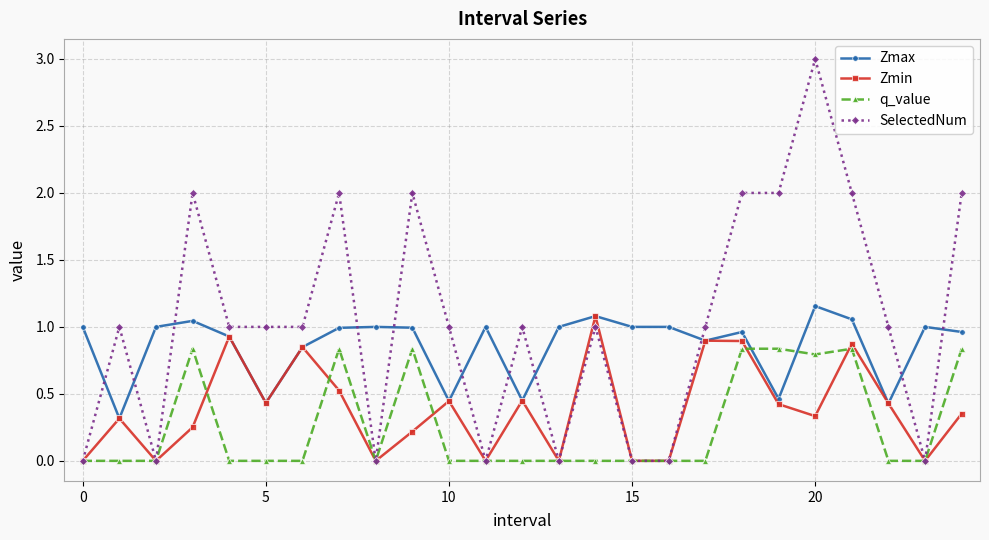

What are all the series names shown in the legend?

Zmax, Zmin, q_value, SelectedNum